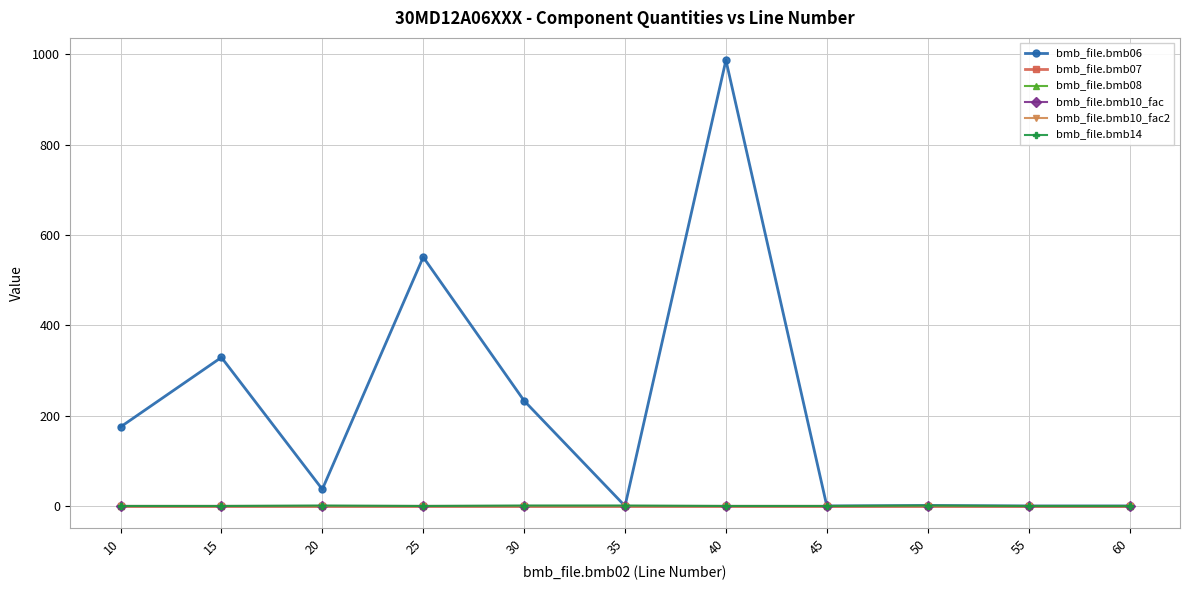

List the series in order of their peak value, lowest first.

bmb_file.bmb08, bmb_file.bmb07, bmb_file.bmb10_fac, bmb_file.bmb10_fac2, bmb_file.bmb14, bmb_file.bmb06